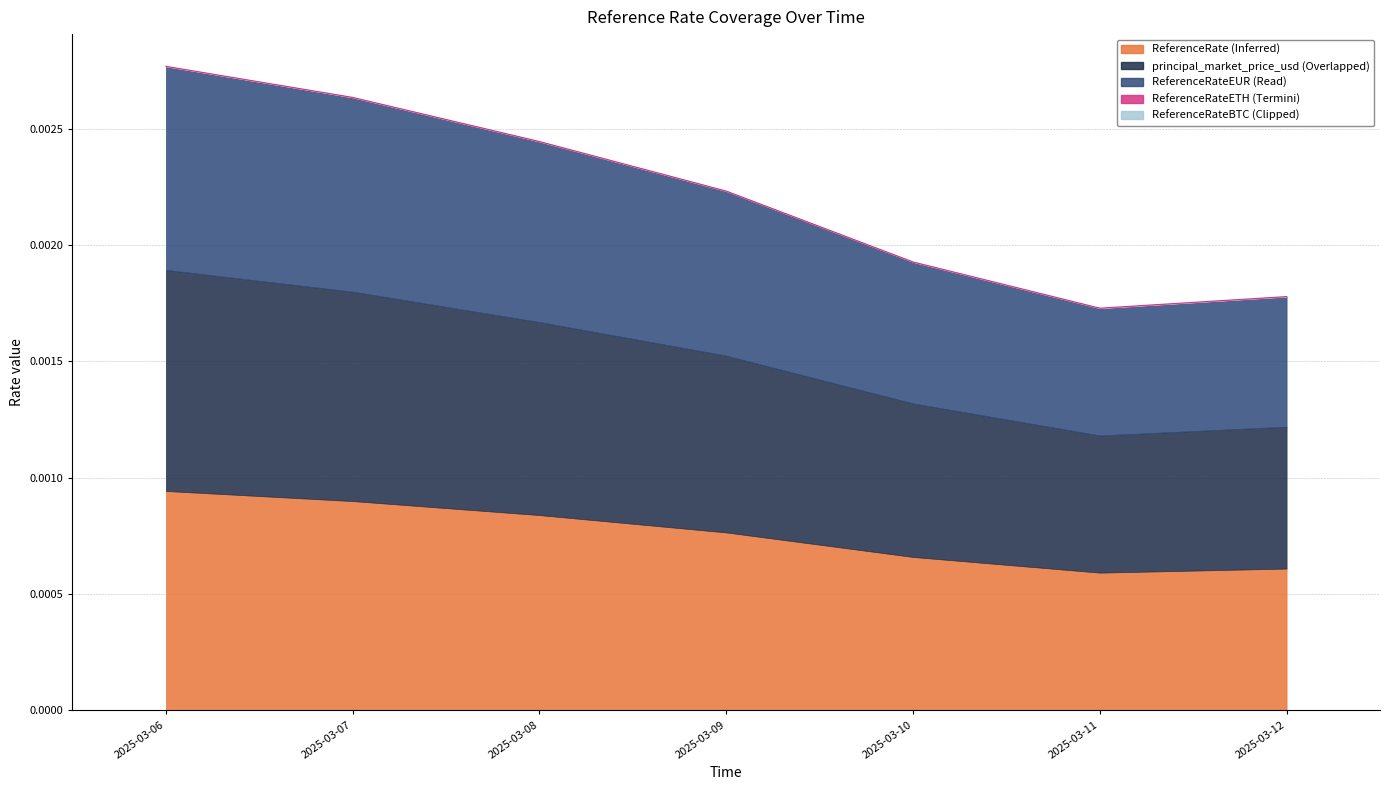

Where is the first local minimum for principal_market_price_usd?

2025-03-11